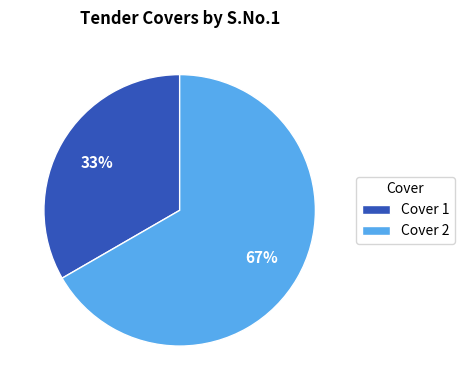

Approximately how many times larger is the value at Cover 2 compared to Cover 1?

2.0